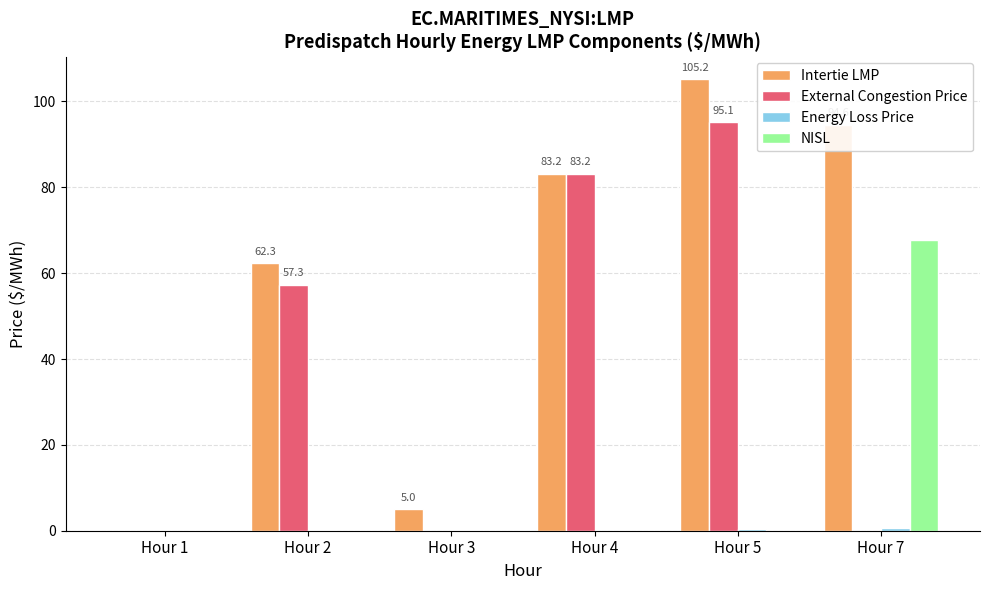

What is the sum of all External Congestion Price values?

235.5